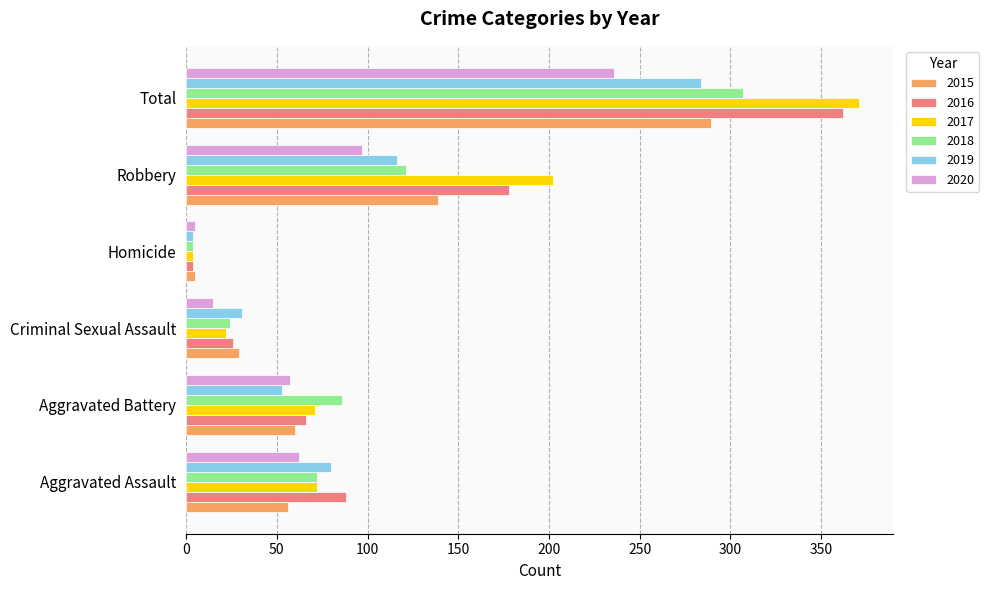

At which label does 2016 reach its minimum?

Homicide